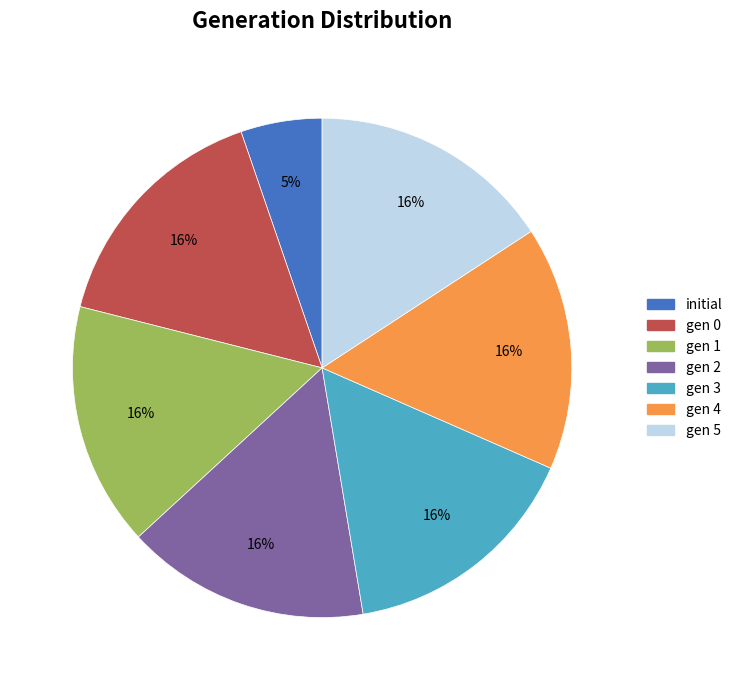

To the nearest percent, what is the average slice percentage?

14%